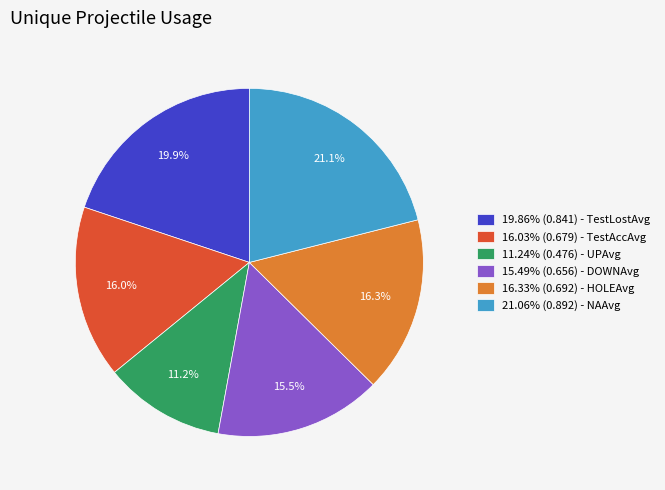

How many segments does this pie chart have?

6